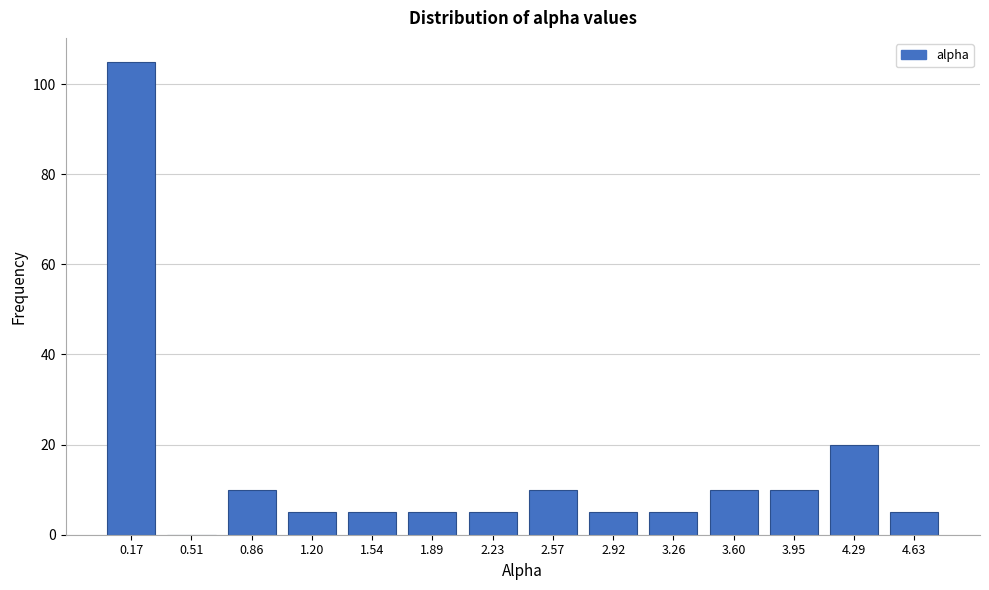

Reading left to right, extract all data points from this chart.

0.17=105	0.51=0	0.86=10	1.20=5	1.54=5	1.89=5	2.23=5	2.57=10	2.92=5	3.26=5	3.60=10	3.95=10	4.29=20	4.63=5